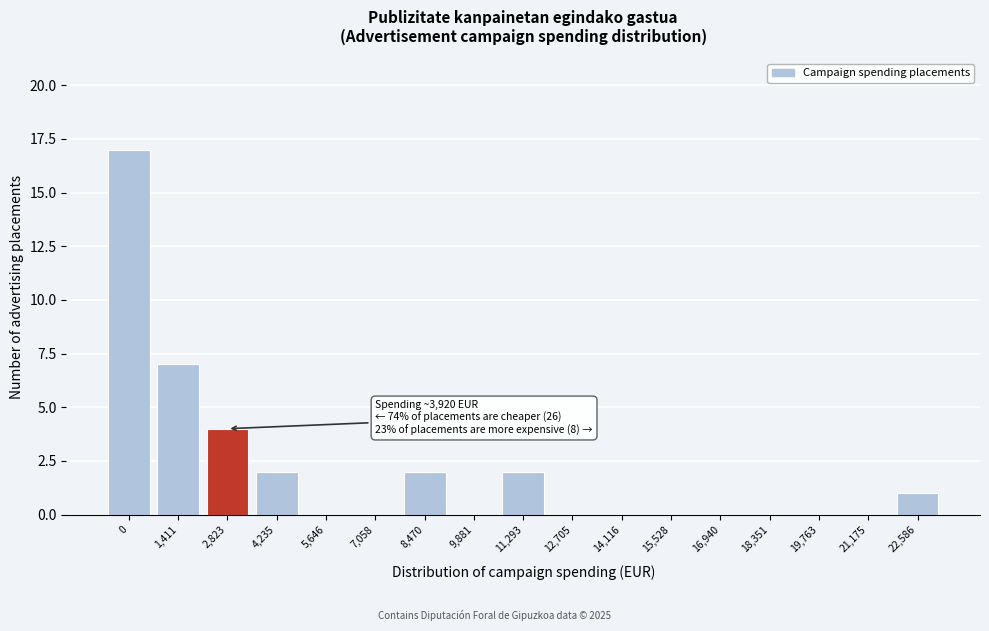

Reading left to right, what are all the values shown in this chart?

0=17	1,411=7	2,823=4	4,235=2	5,646=0	7,058=0	8,470=2	9,881=0	11,293=2	12,705=0	14,116=0	15,528=0	16,940=0	18,351=0	19,763=0	21,175=0	22,586=1